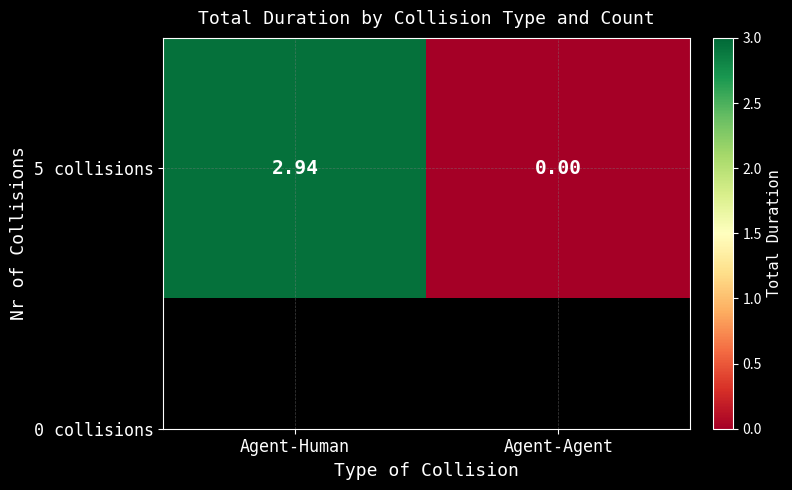

What is the change in value from Agent-Human to Agent-Agent?

-2.9